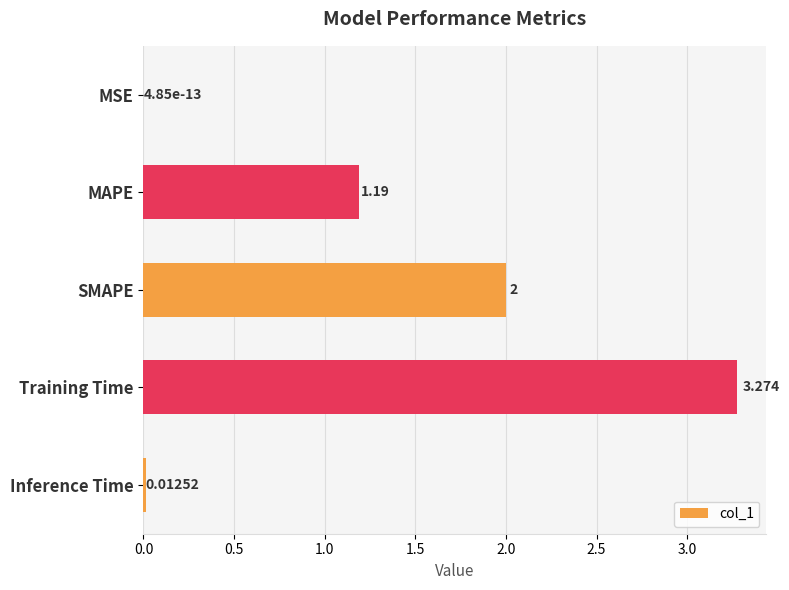

Between MAPE and Training Time, which is larger?

Training Time